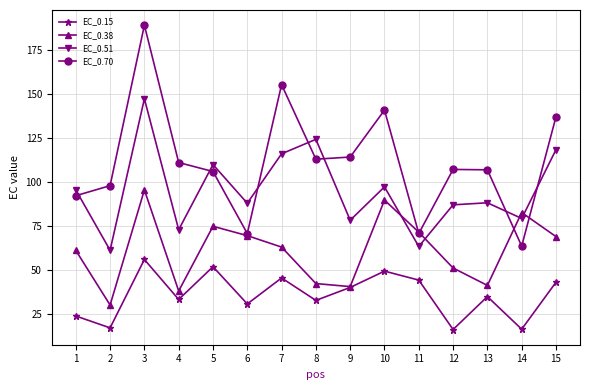

Rank the series by their average value, from lowest to highest.

EC_0.15, EC_0.38, EC_0.51, EC_0.70